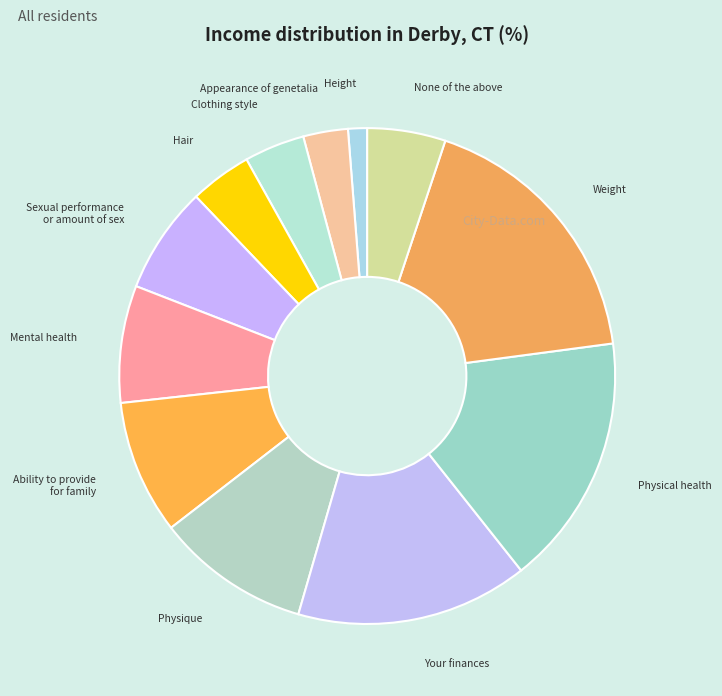

How many slices are in this pie chart?

12